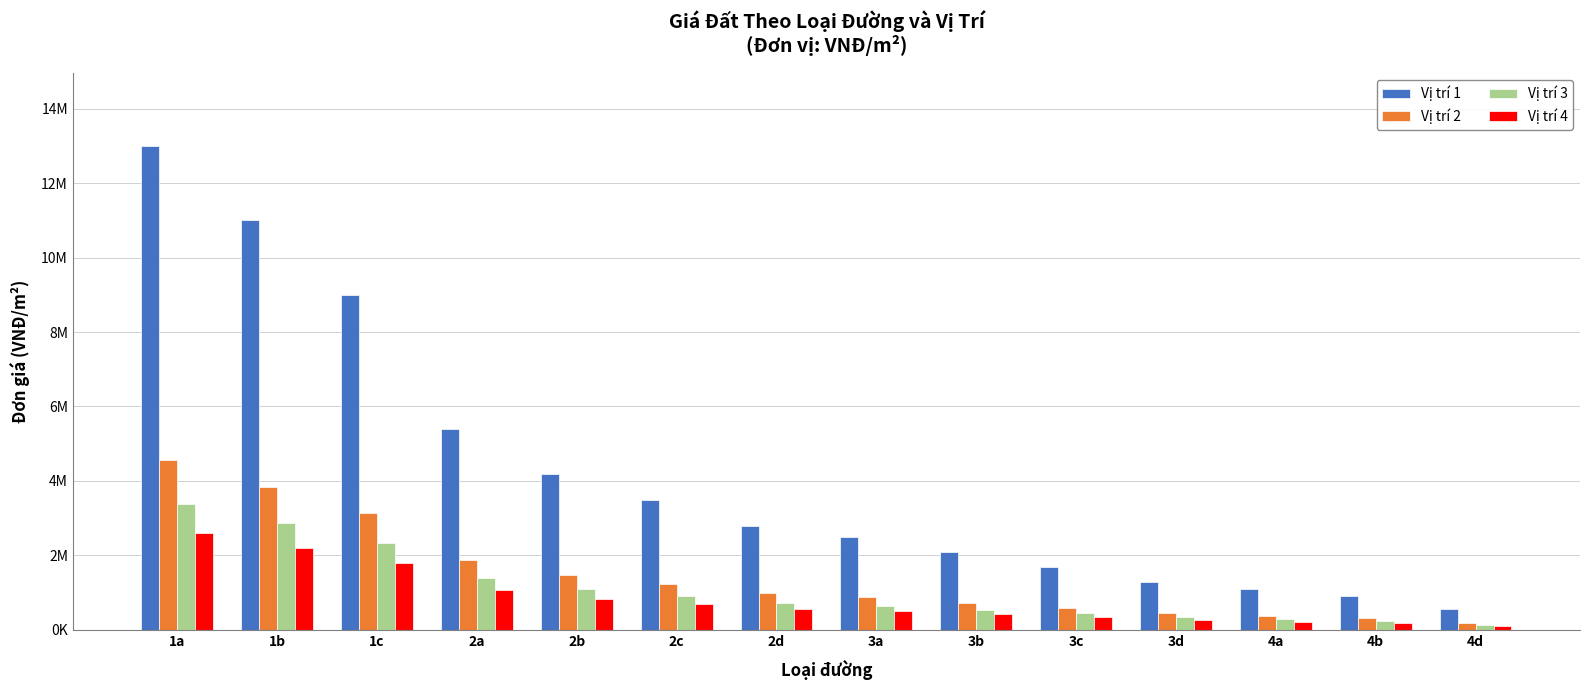

Does the chart contain stacked bars?

No